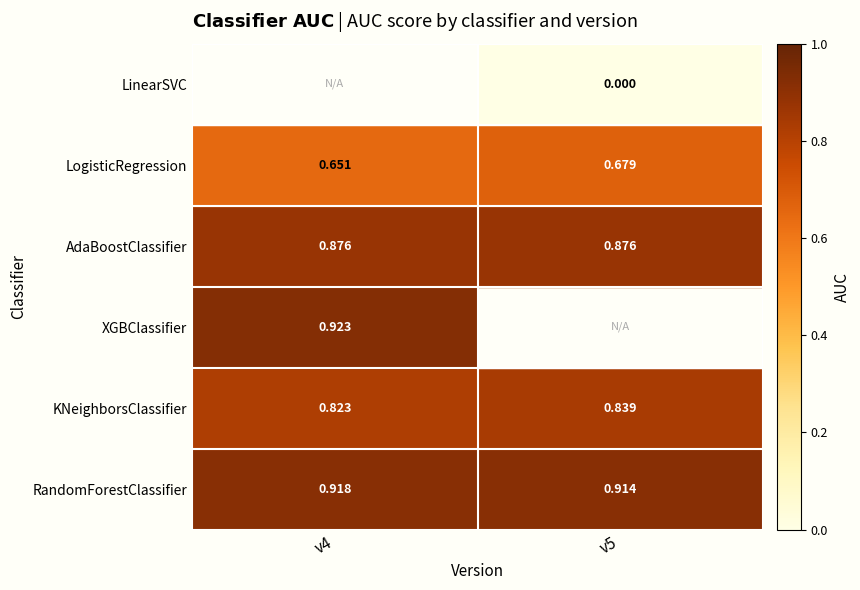

What is the highest value of the AdaBoostClassifier series?

0.9